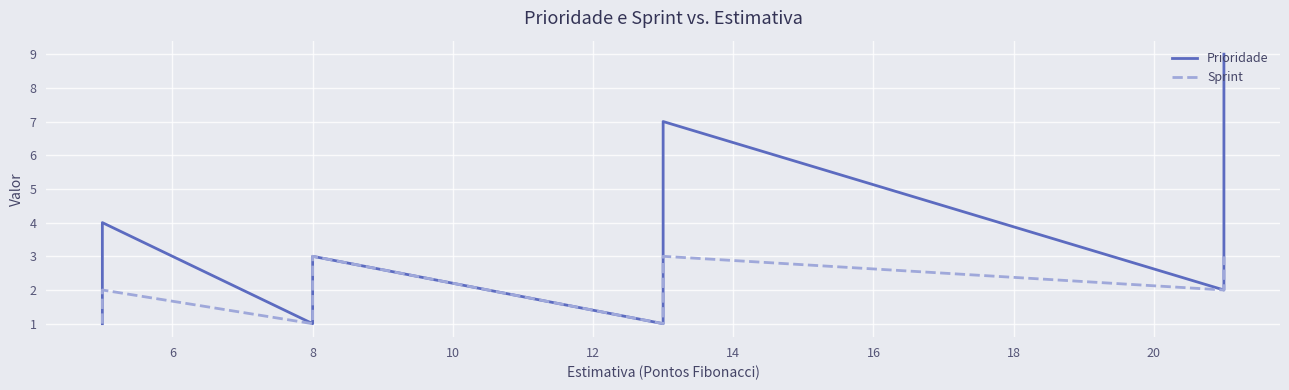

List the series in order of their peak value, highest first.

Prioridade, Sprint